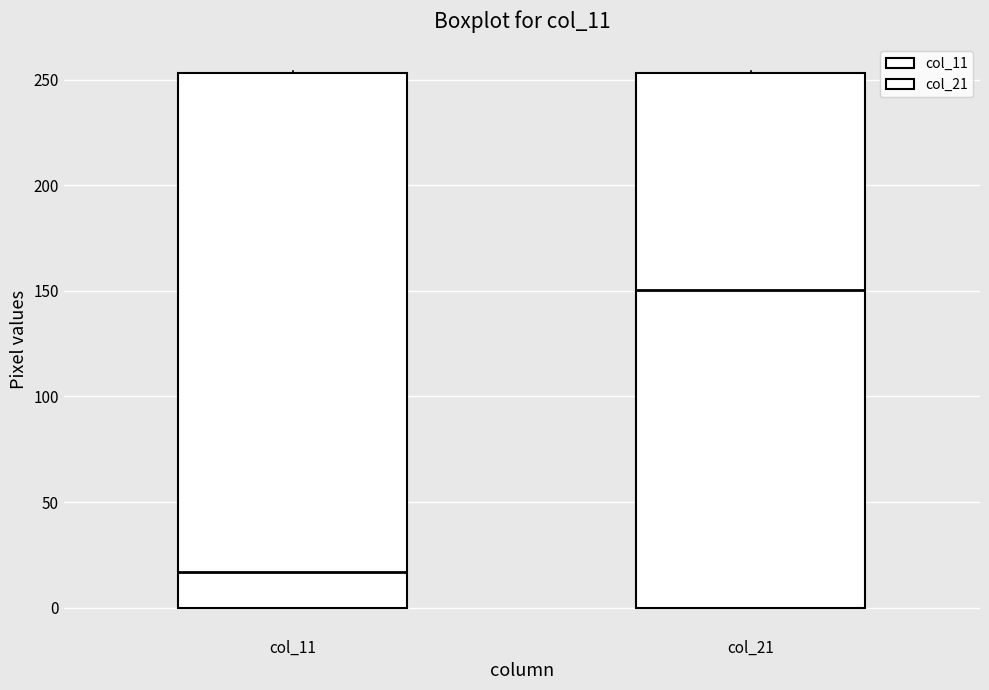

Where is the lower edge of the box for col_21 on the y-axis? The values are not printed on the chart, so give them approximately, as read against the axis.

0